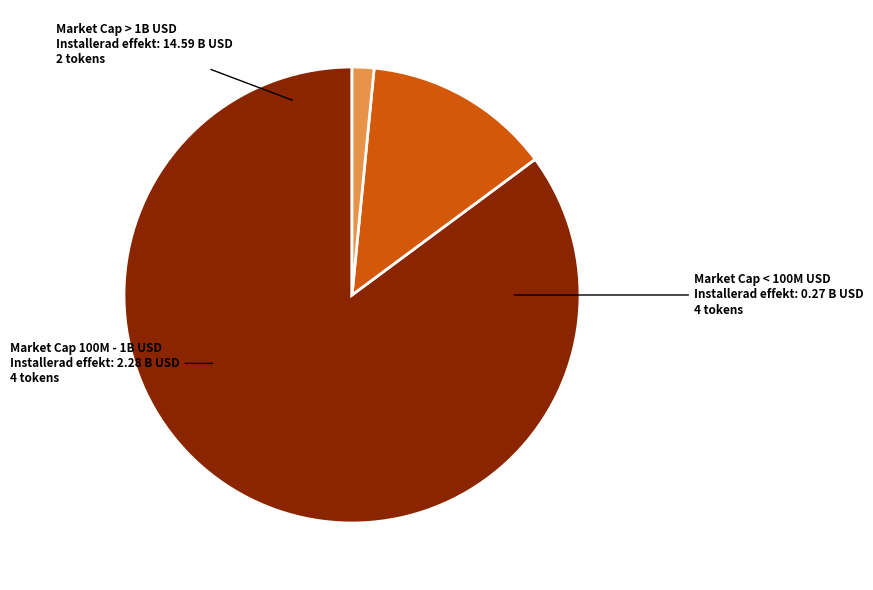

Does any single category account for the majority?

Yes